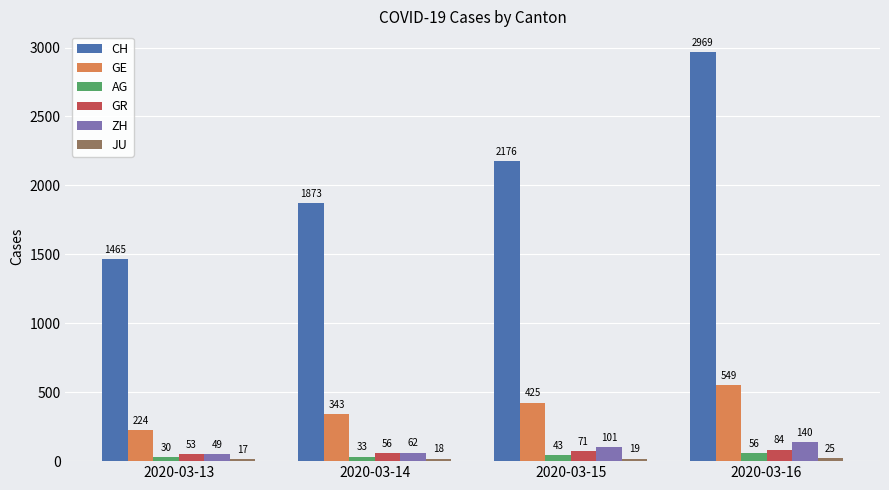

List the labels in order of GE value, smallest first.

2020-03-13, 2020-03-14, 2020-03-15, 2020-03-16